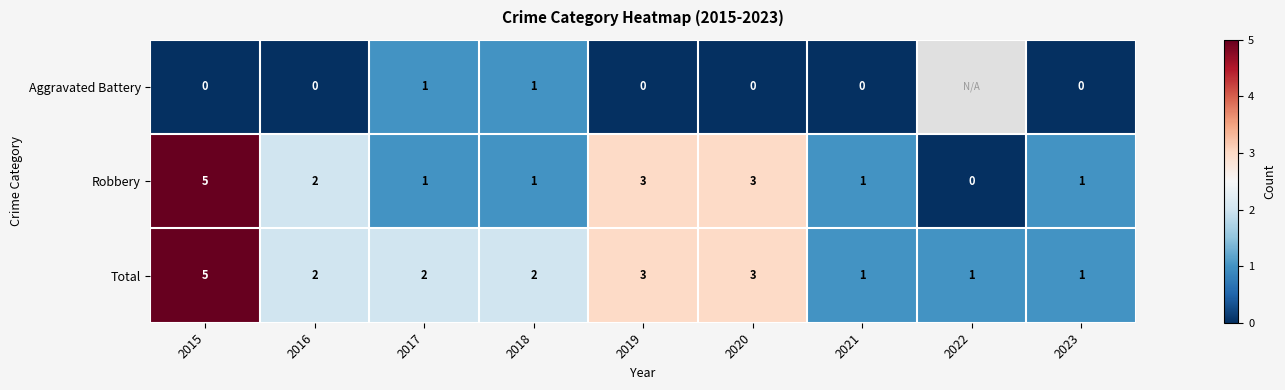

What is the maximum value for Total?

5